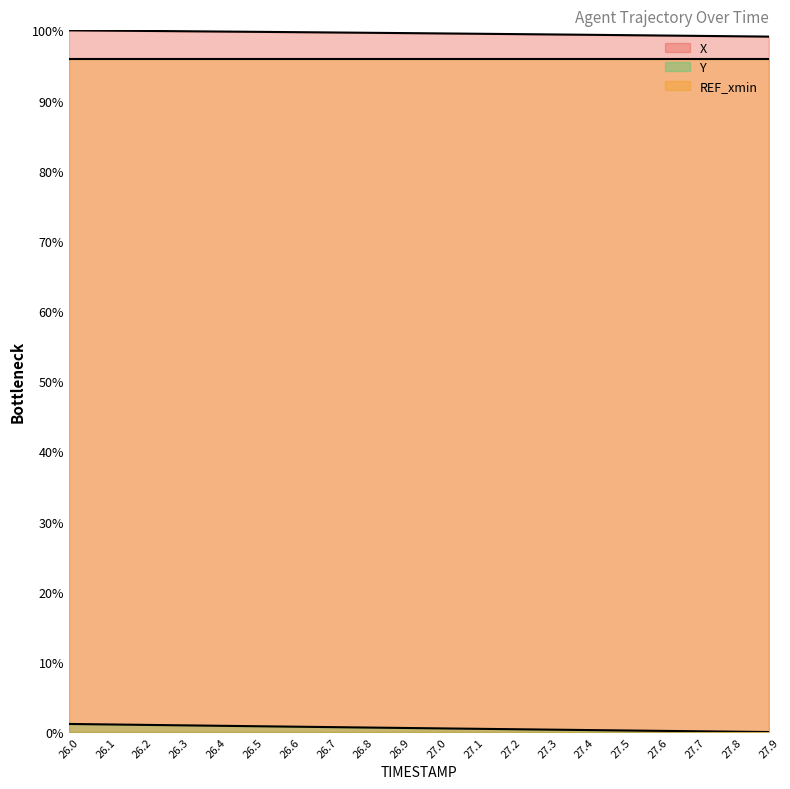

What is the total value across all series at 27.1?

195.9